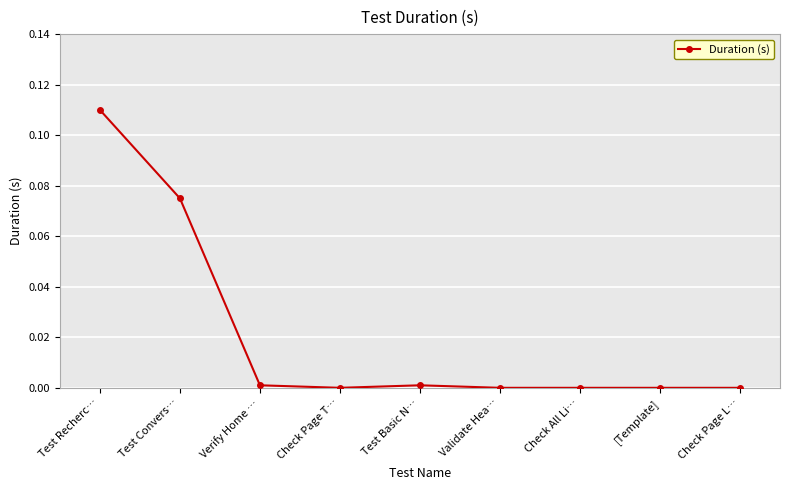

Between Test Convers… and [Template], which is larger?

Test Convers…